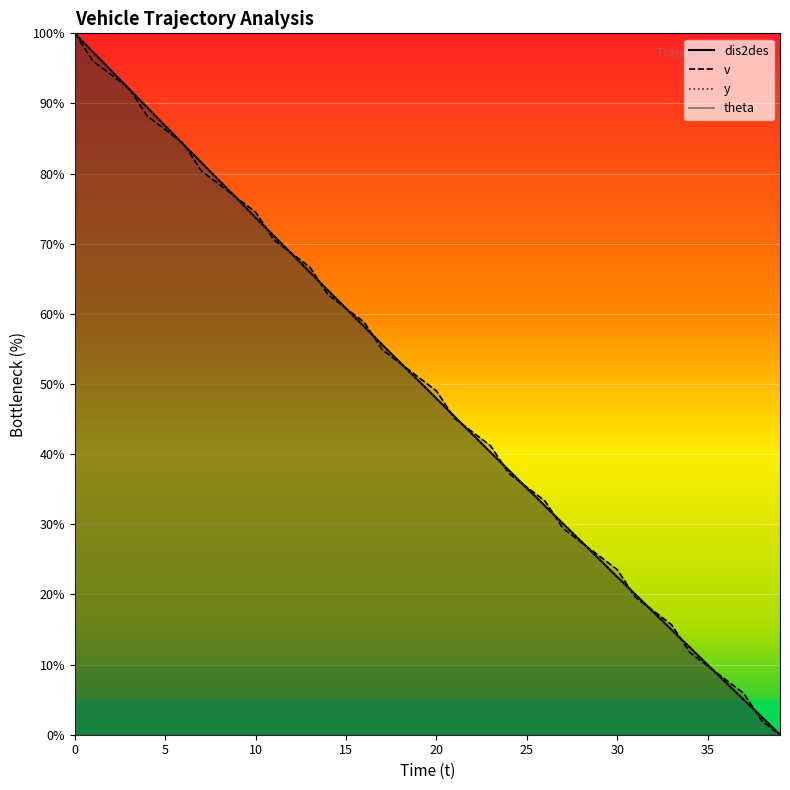

Is it true that y equals 94.7 at 2?

True